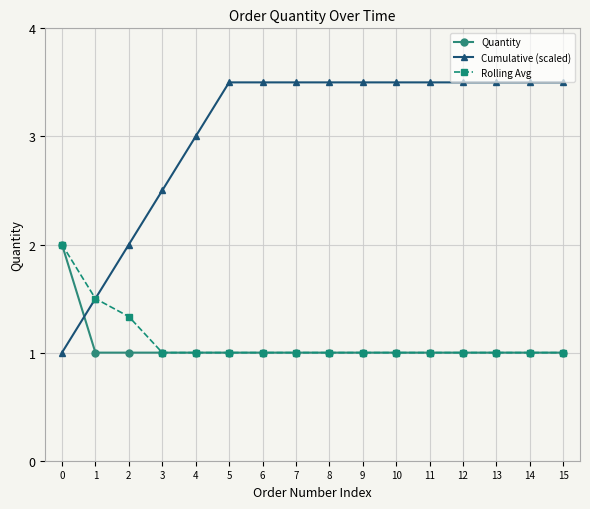

What is the greatest value displayed?

3.5